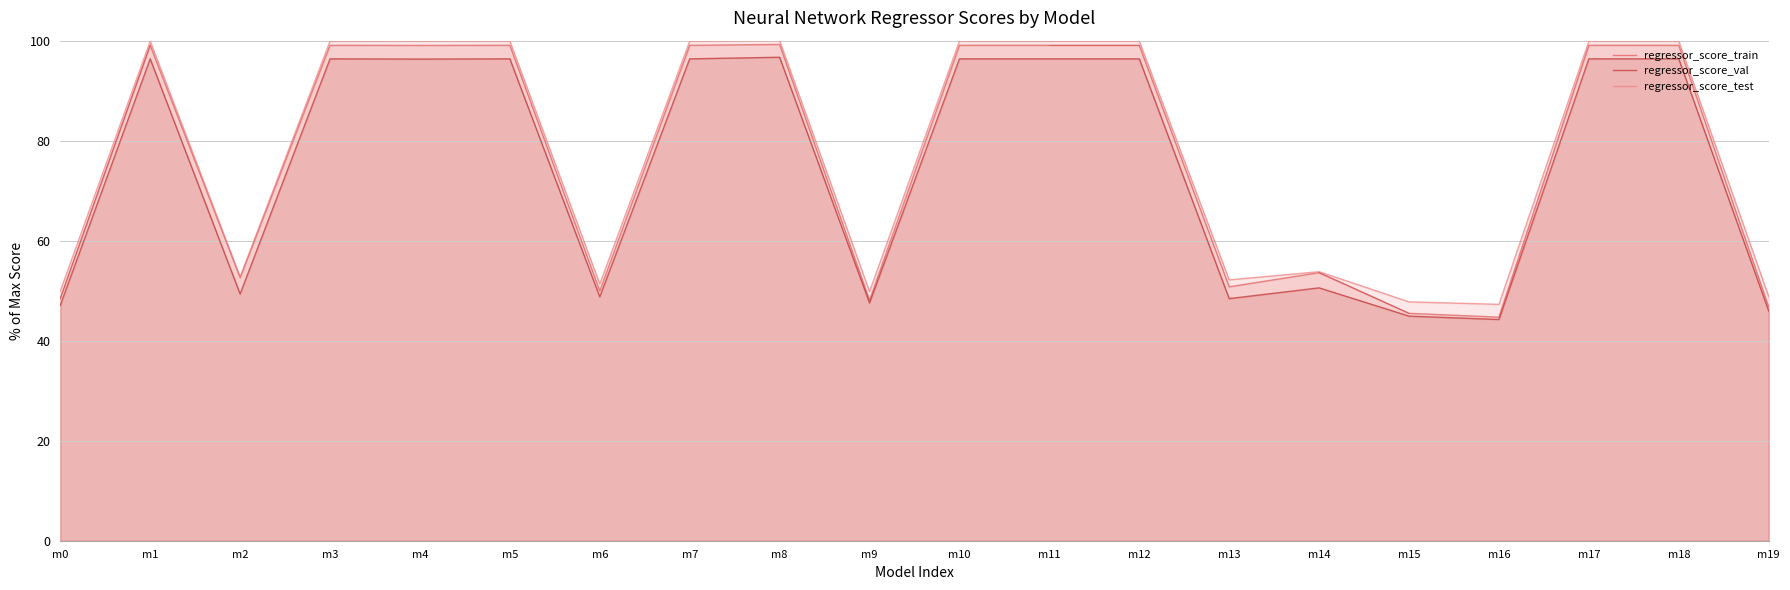

At which label does regressor_score_train reach its minimum?

m16